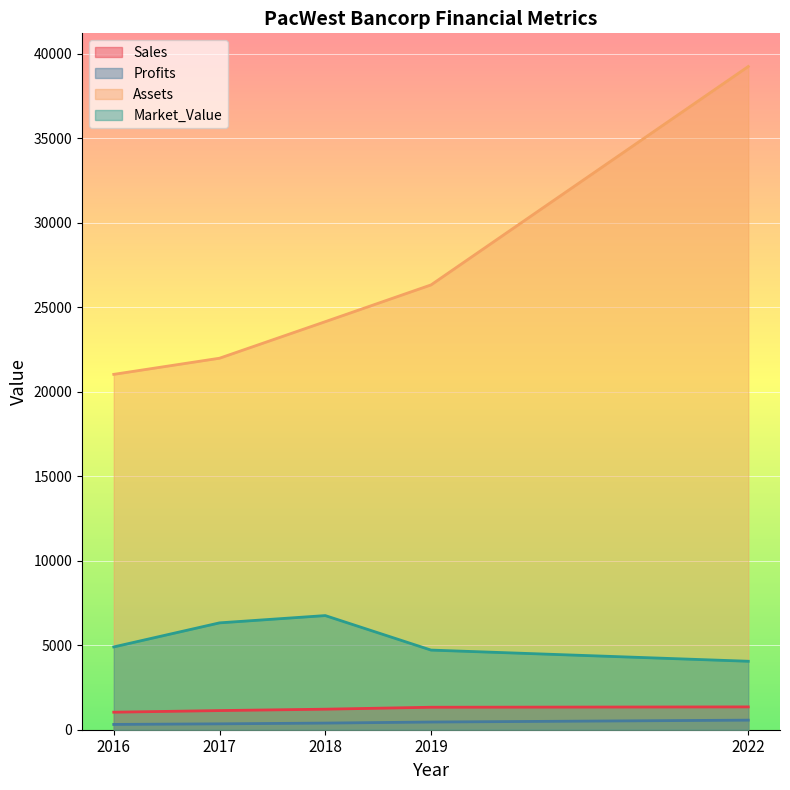

What is the difference between the maximum and minimum values in the Market_Value series?

2703.0